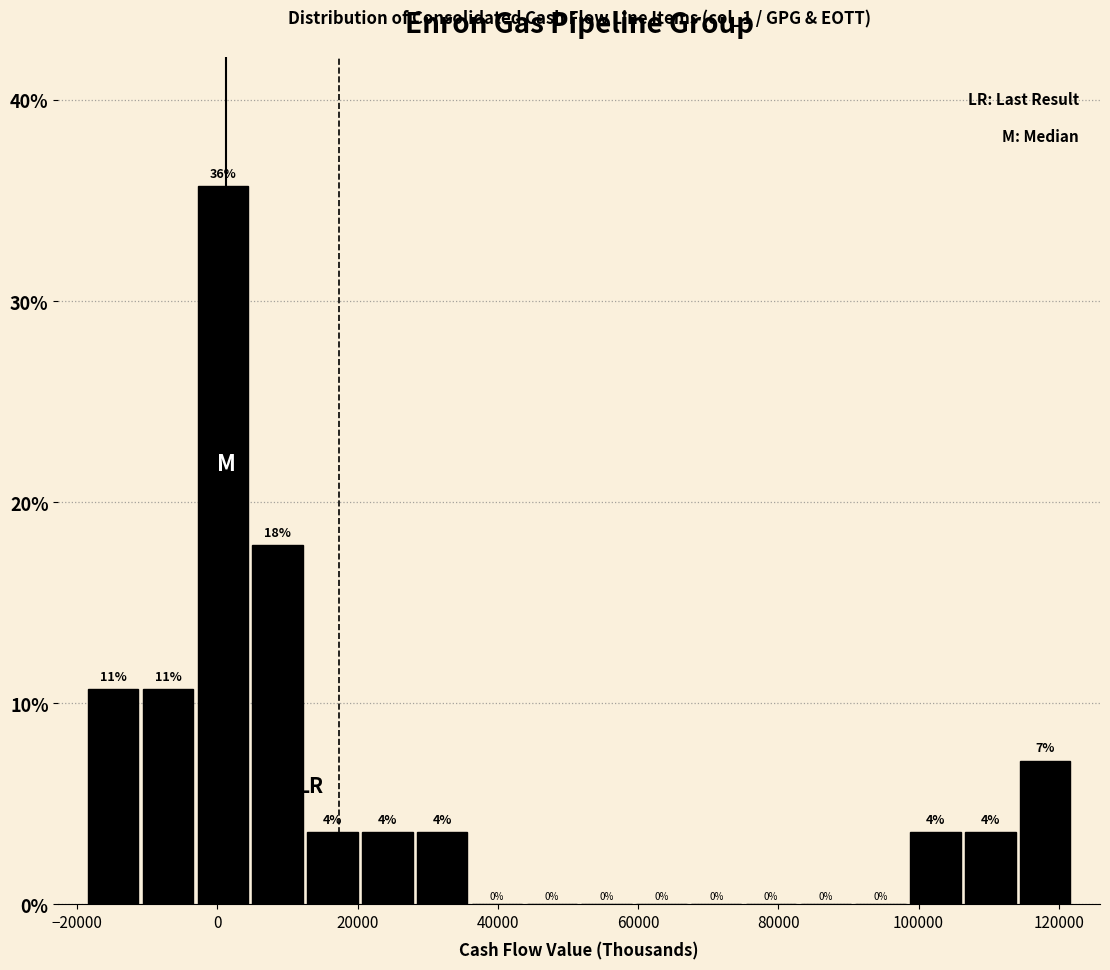

Around what value on the x-axis is the tallest bar? Give the approximate position of its centre, as read against the axis.

0